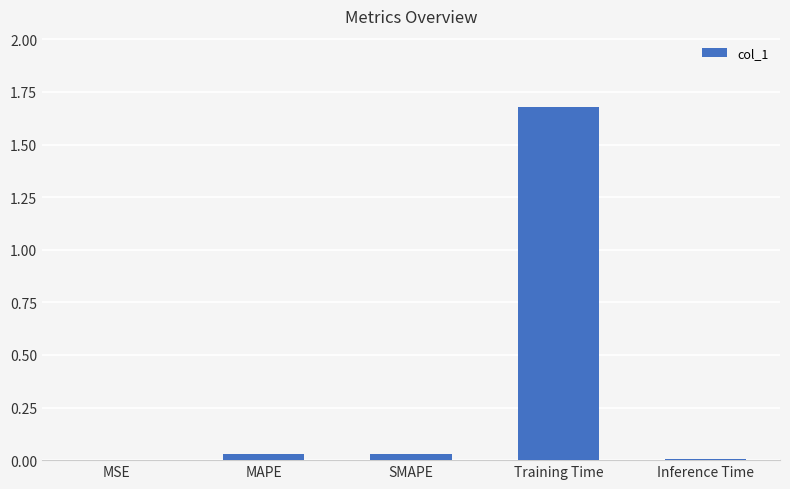

Is it true that the value at Inference Time is 0.0?

True